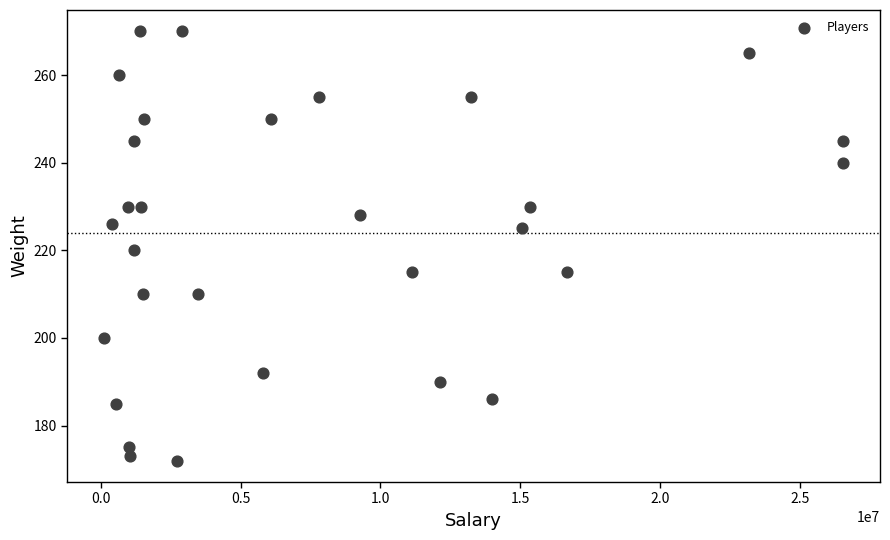

What is the range of X values (max minus min)?

26420606